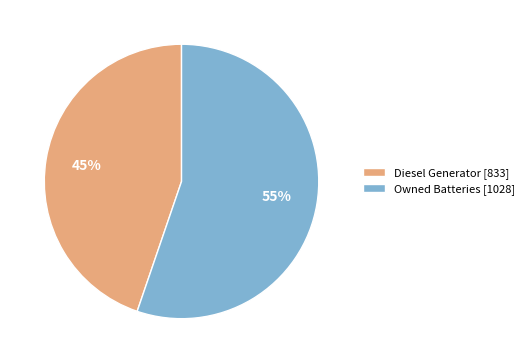

What is the largest slice in the pie chart?

Owned Batteries